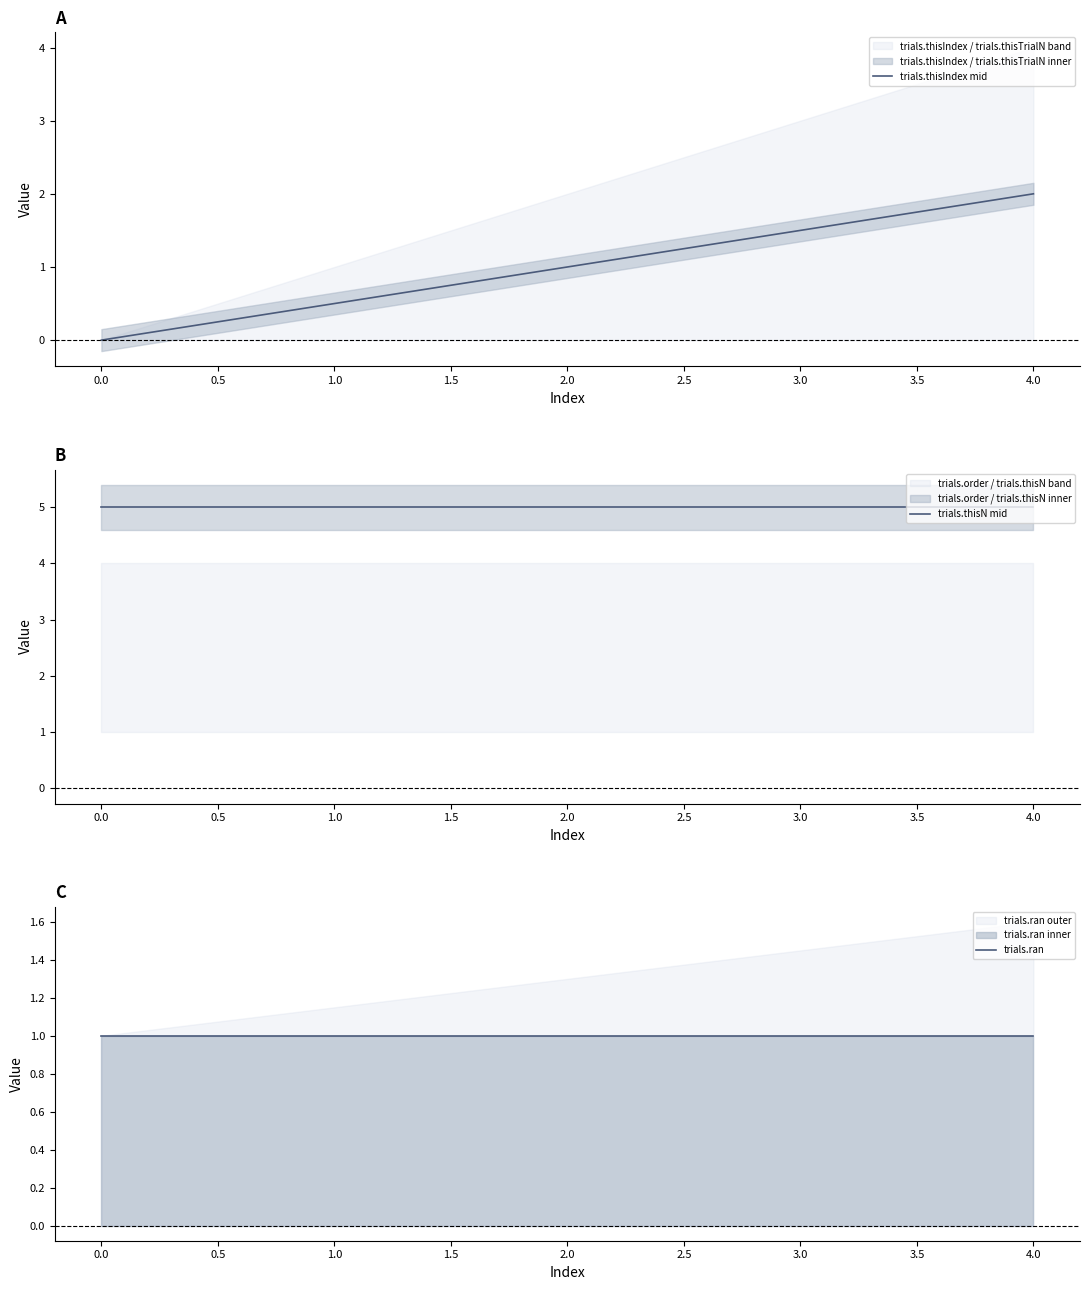

What are all the series names shown in the legend?

trials.thisIndex, trials.thisTrialN, trials.thisN, trials.ran, trials.order